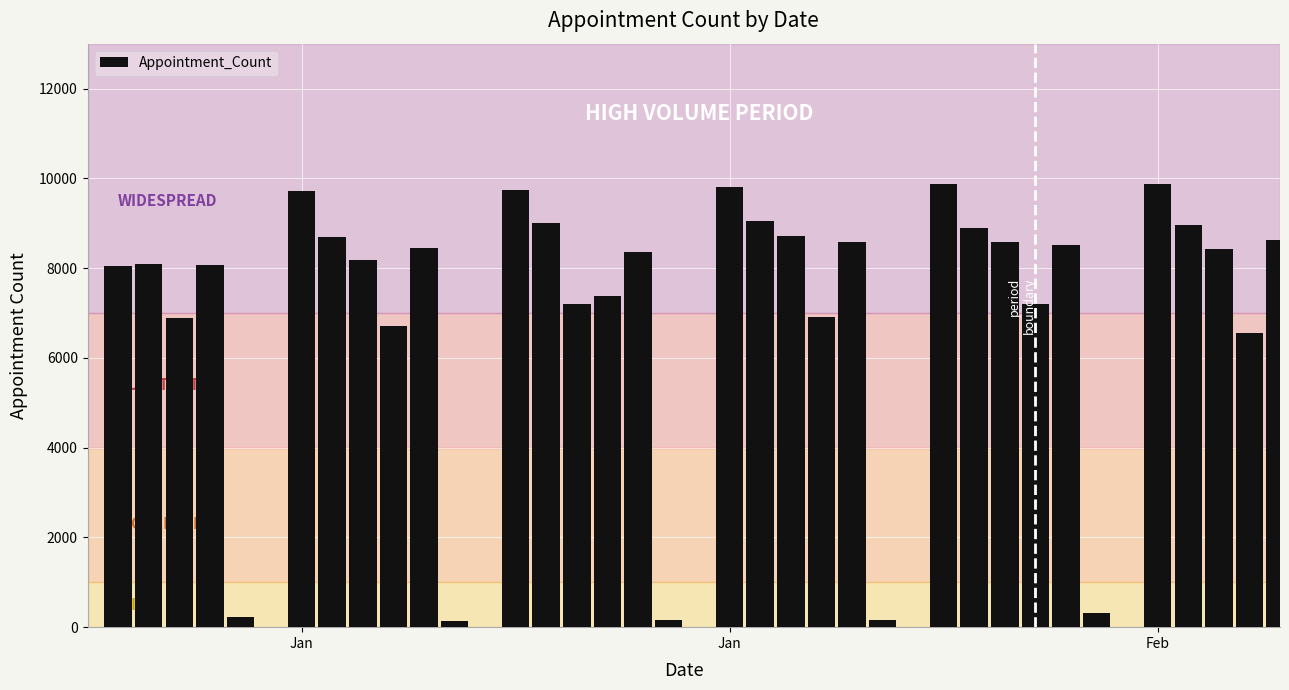

What is the sum of all values?

244221